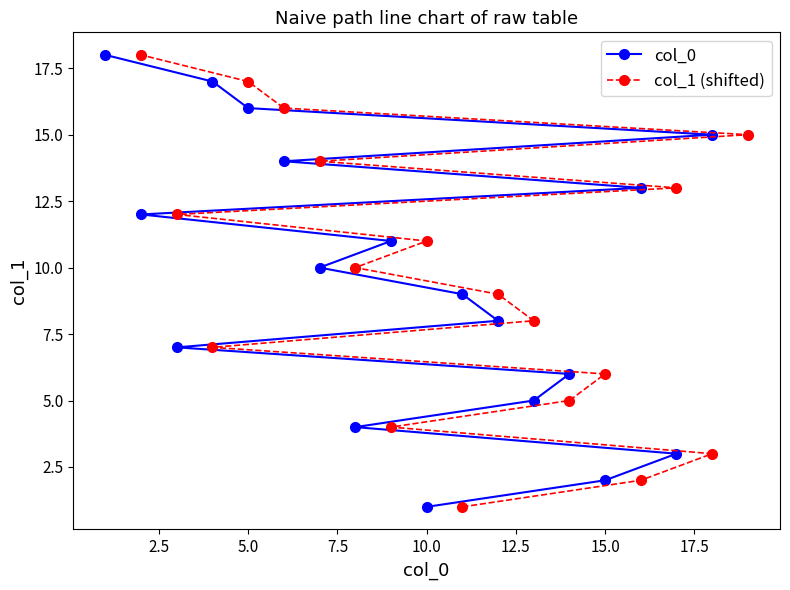

True or false: col_0 has a value of 9 at 12.5.

False